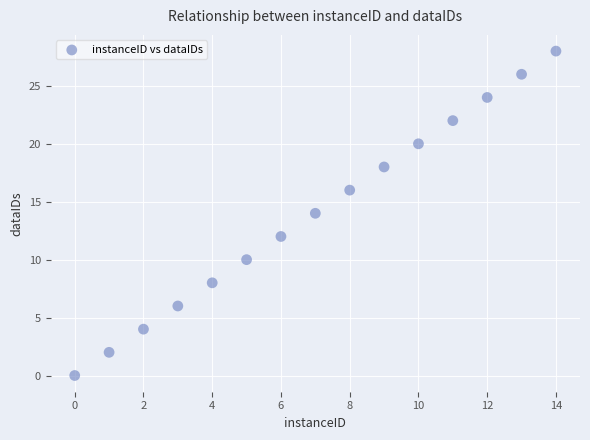

What is the range of Y values (max minus min)?

28